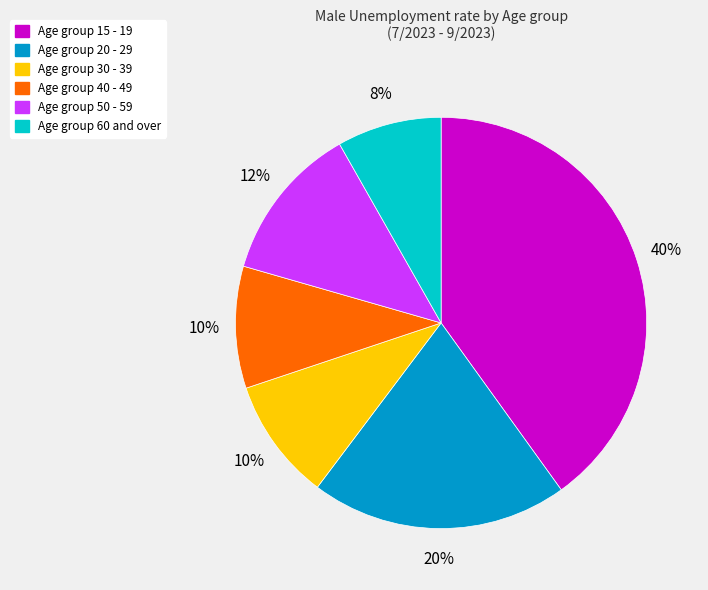

Approximately how many times larger is the value at Age group 20 - 29 compared to Age group 60 and over?

2.5